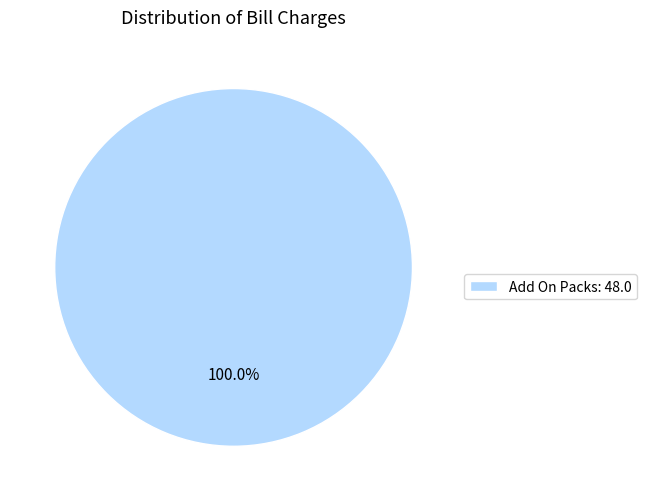

Rank the categories by value from lowest to highest.

Add On Packs: 48.0